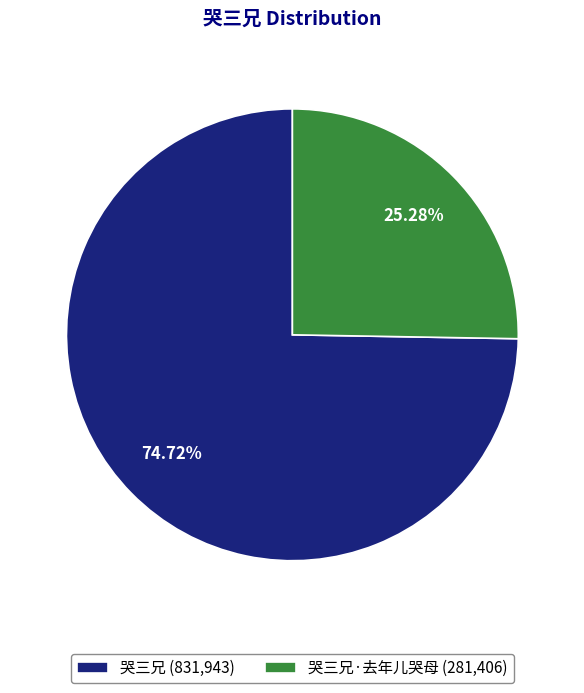

Which category has the biggest portion of the pie?

哭三兄 (831,943)